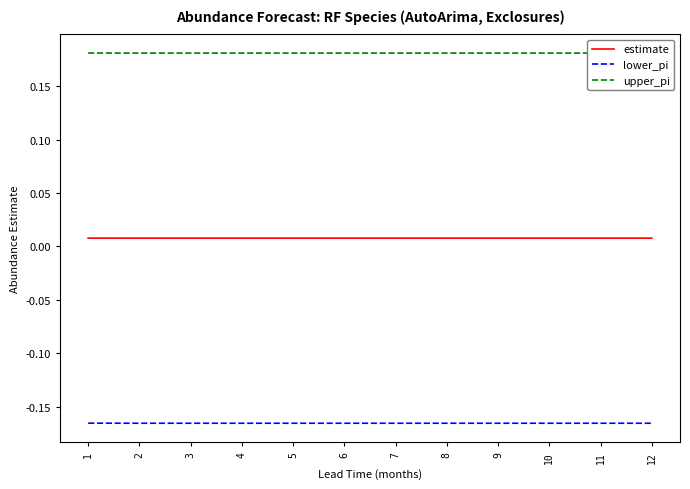

Rank the series by their average value, from highest to lowest.

upper_pi, estimate, lower_pi